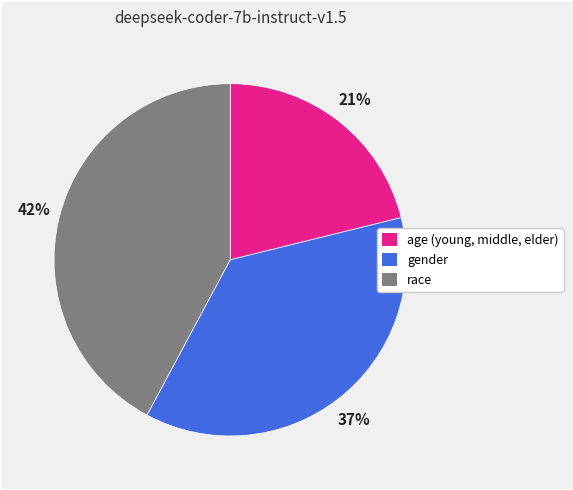

Is race the majority of the pie?

No